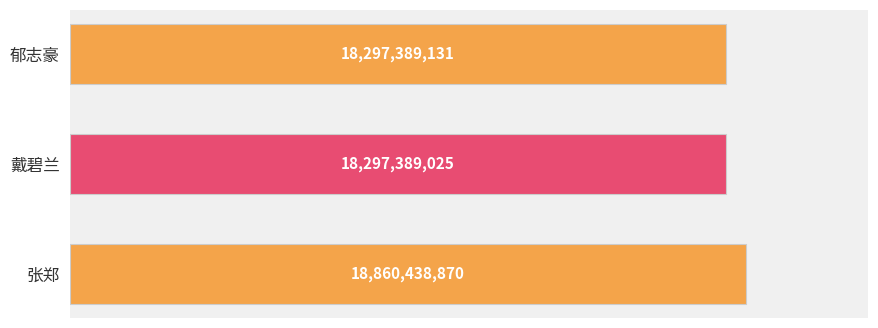

Count the number of values greater than 18297389131.

1